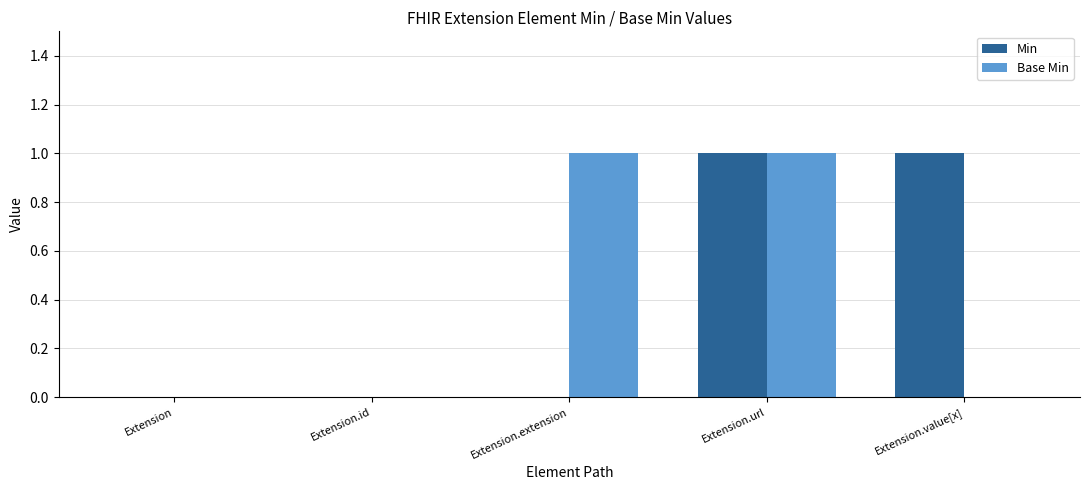

True or false: Base Min has a value of 2 at Extension.extension.

False